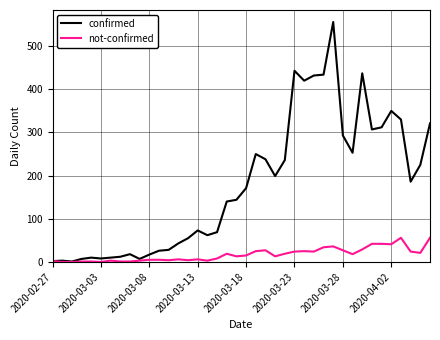

Rank the series by their average value, from lowest to highest.

not-confirmed, confirmed